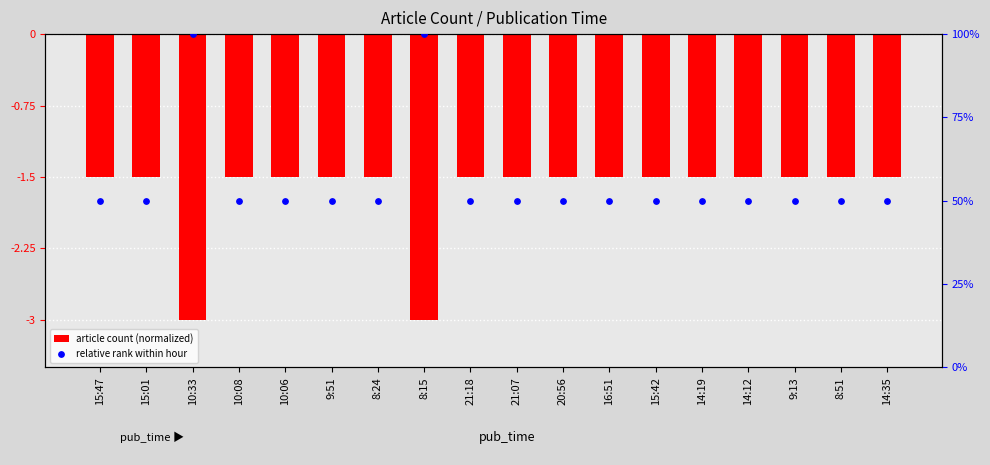

At how many categories does at least one series exceed 0?

18